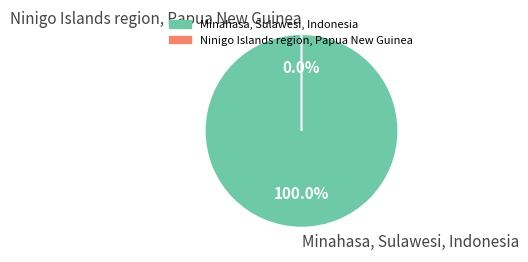

To the nearest percent, what is the combined percentage of Ninigo Islands region, Papua New Guinea and Minahasa, Sulawesi, Indonesia?

100%